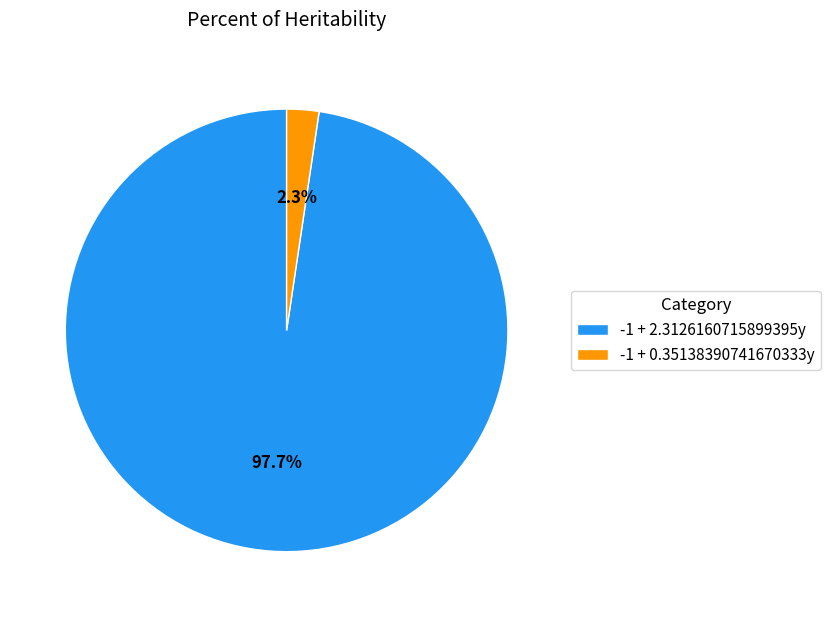

Which category has the smallest portion of the pie?

-1 + 0.35138390741670333y